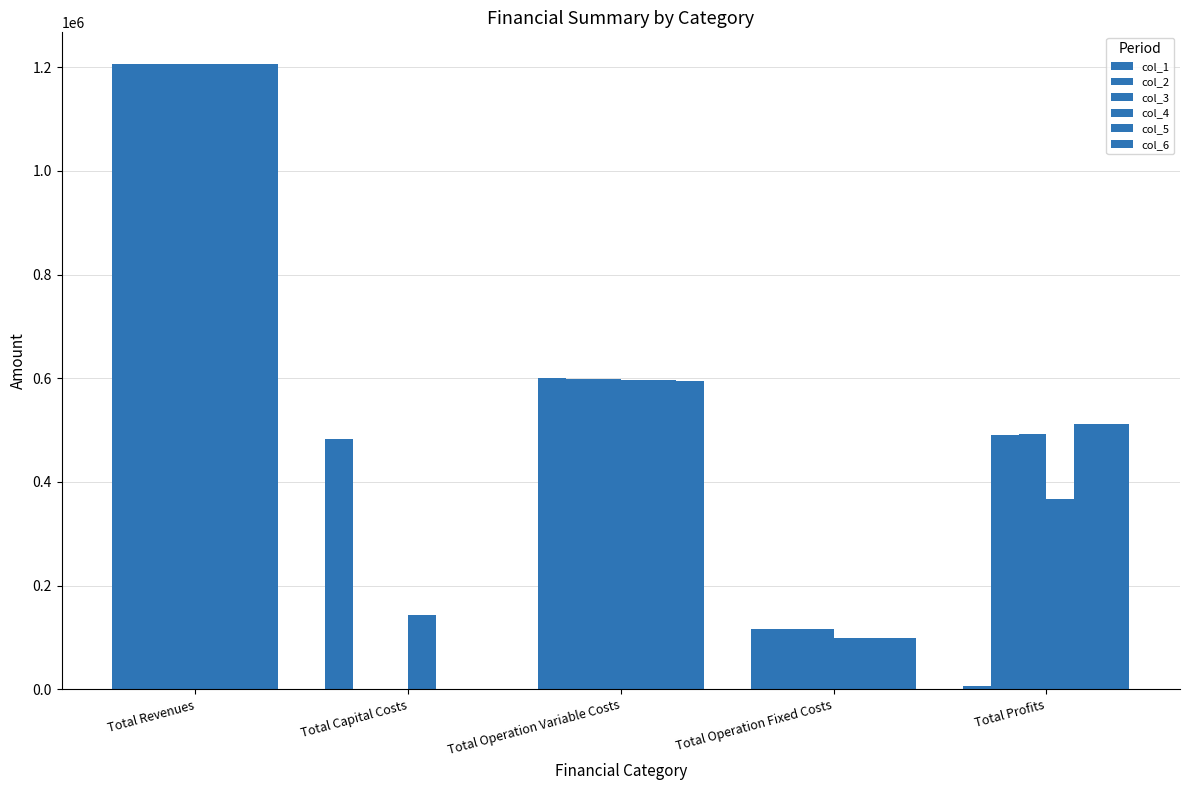

How many groups of bars are there?

5